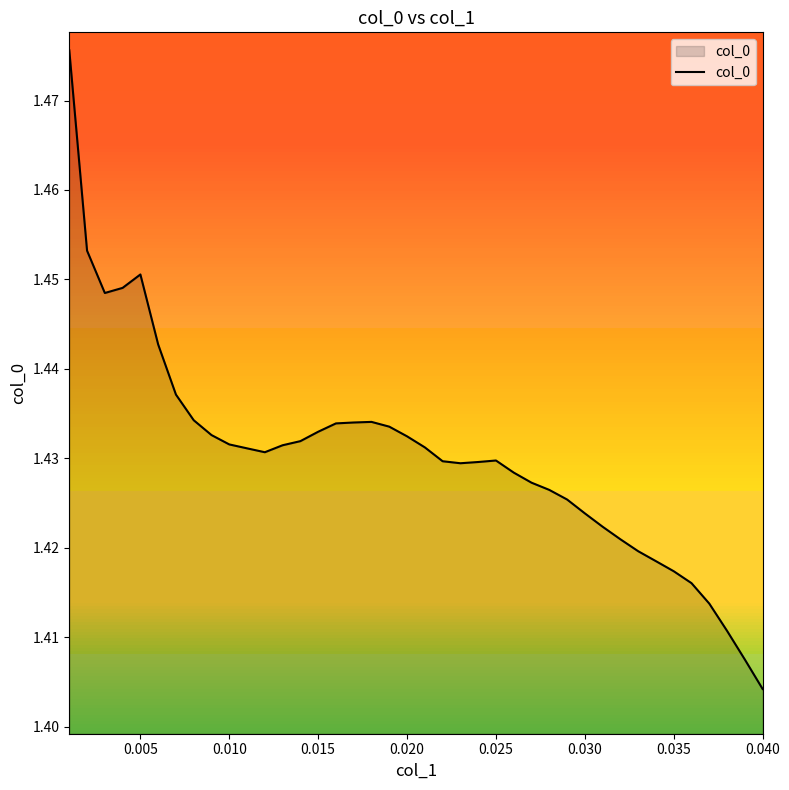

At which label is the value closest to 1?

0.040